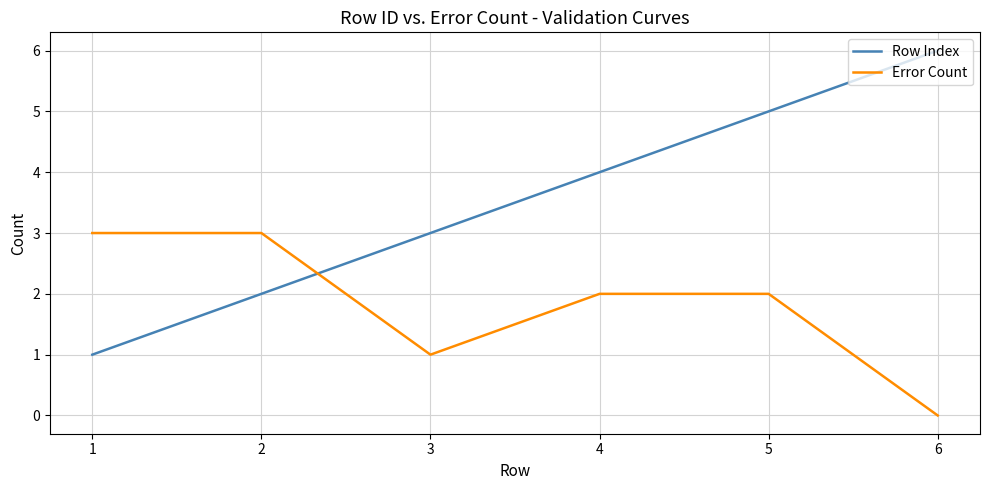

Is this an area chart (filled region under the line)?

No